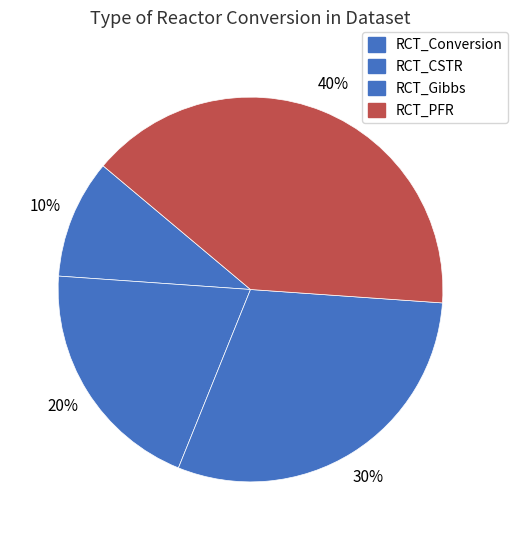

True or false: RCT_Conversion accounts for 1% of the total.

False